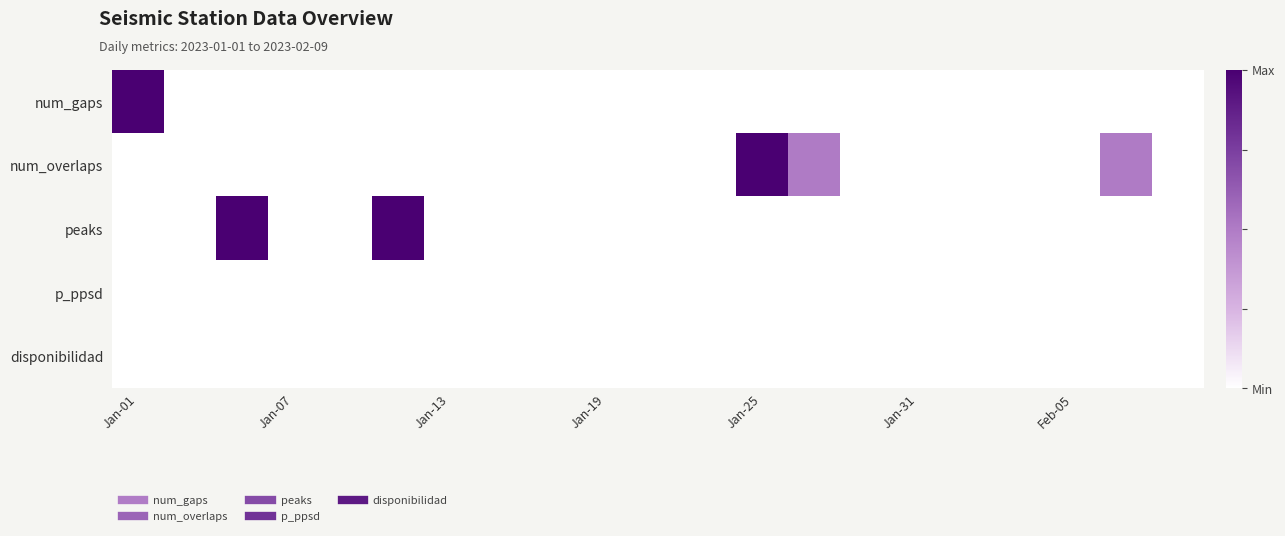

Which series has the largest total across all categories?

num_overlaps